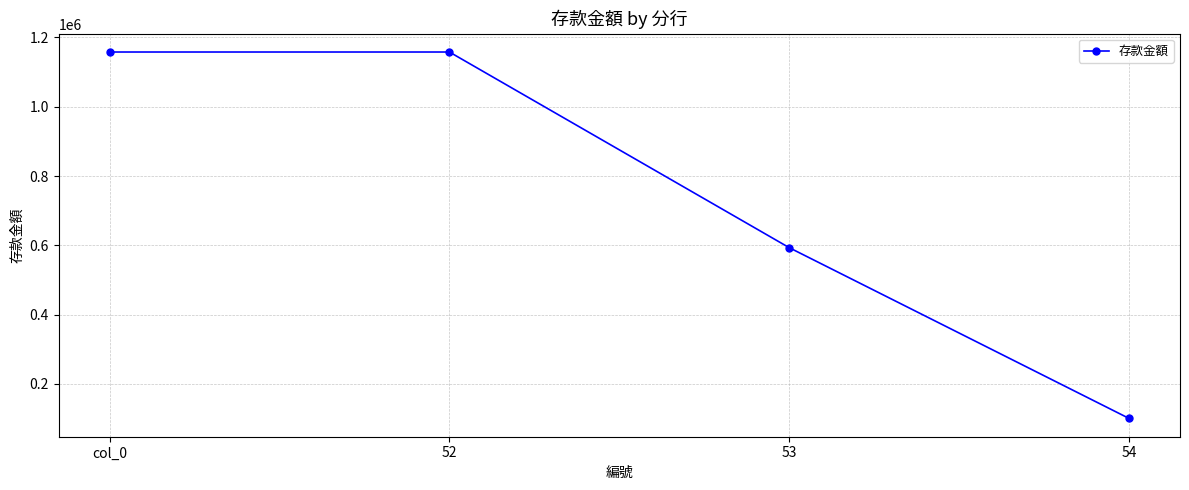

Reading left to right, extract all data points from this chart.

1158072	1158072	593394	100666